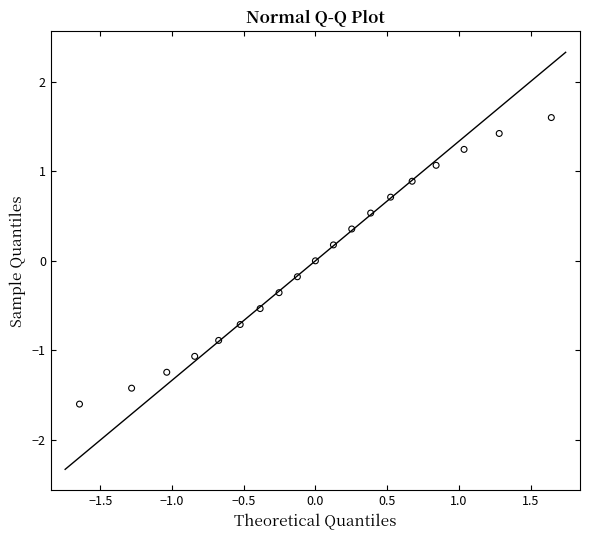

What is the range of Y values (max minus min)?

3.2